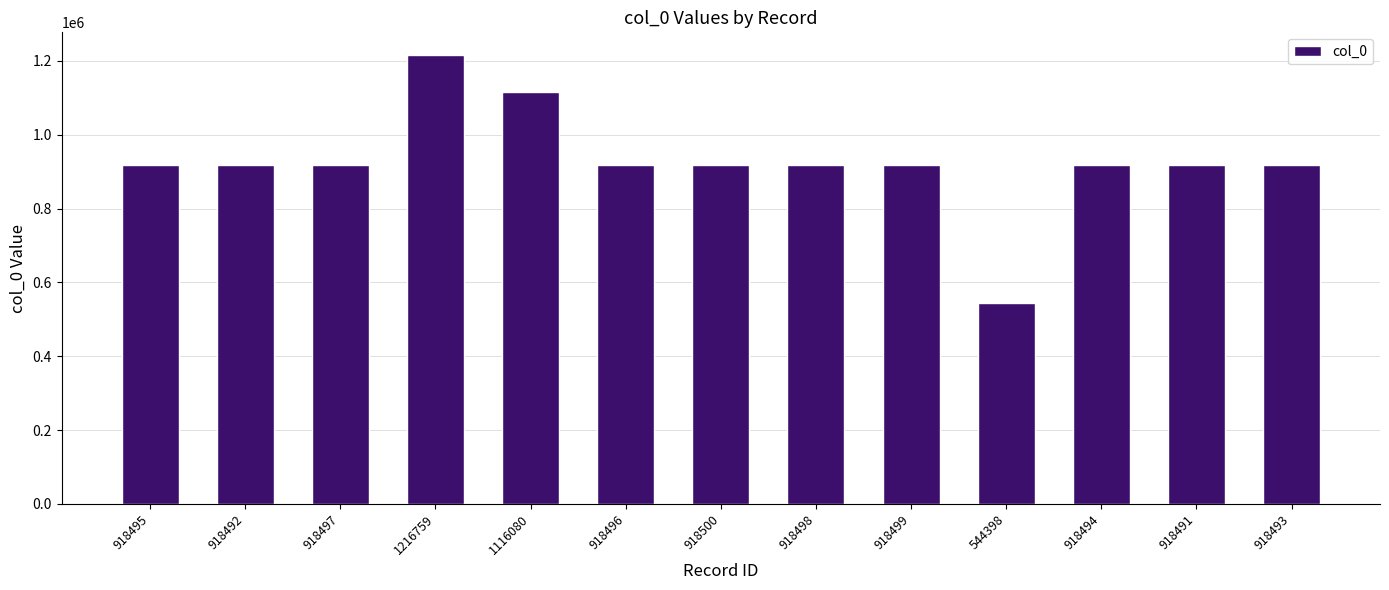

What is the difference between the second highest and second lowest values?

197589